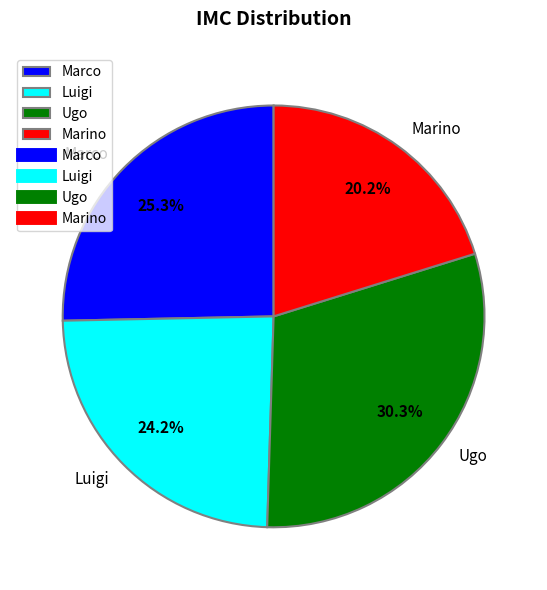

Approximately how many times larger is the value at Marco compared to Luigi?

1.0